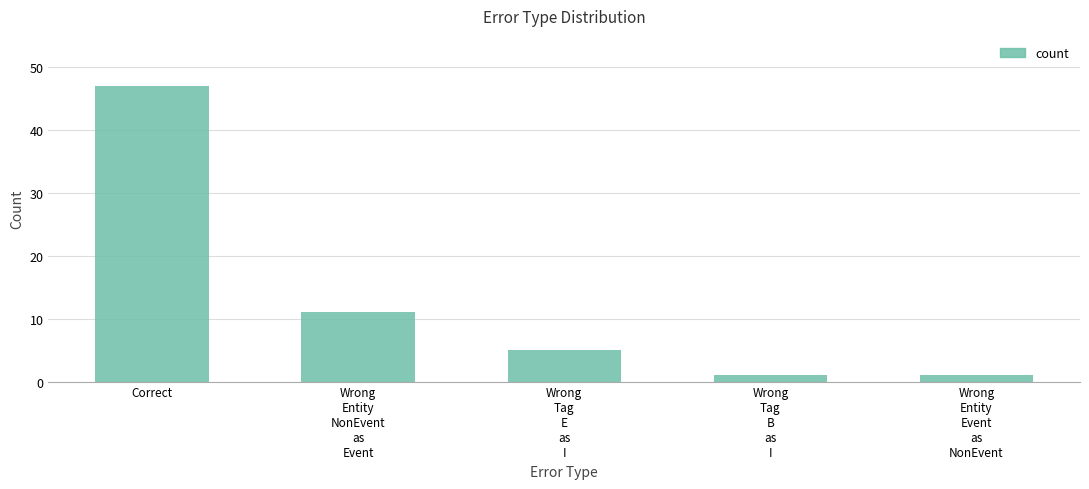

Reading left to right, transcribe all the data shown in this chart.

47	11	5	1	1